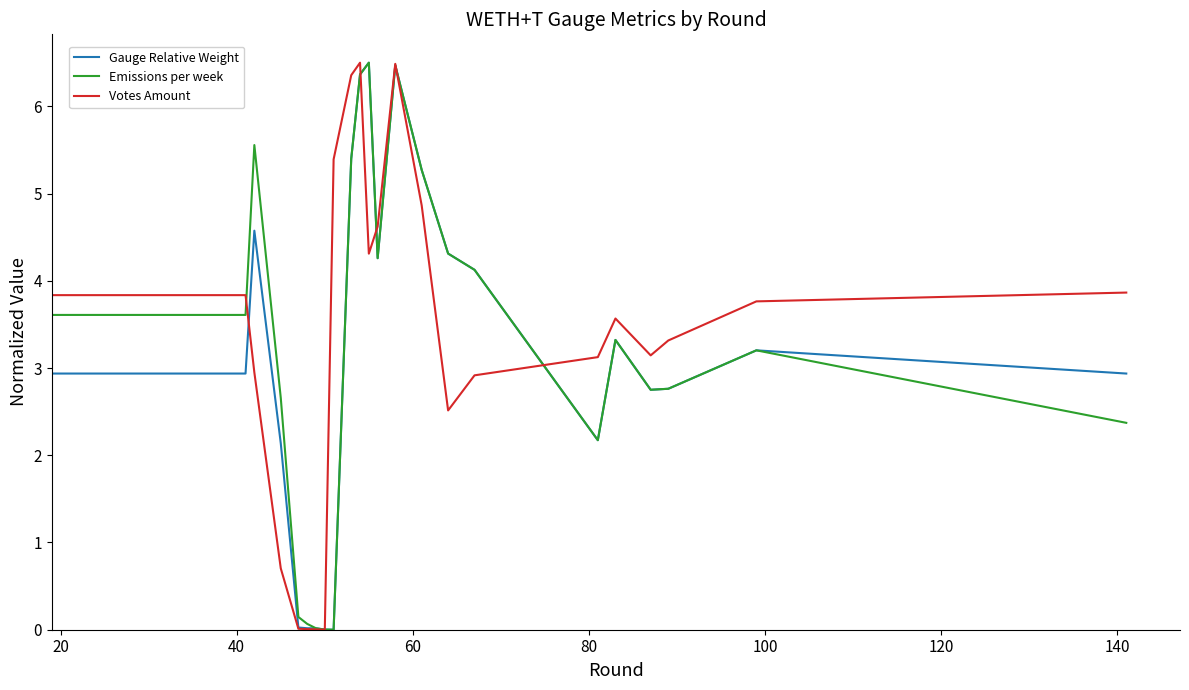

What is the greatest value displayed?

6.5